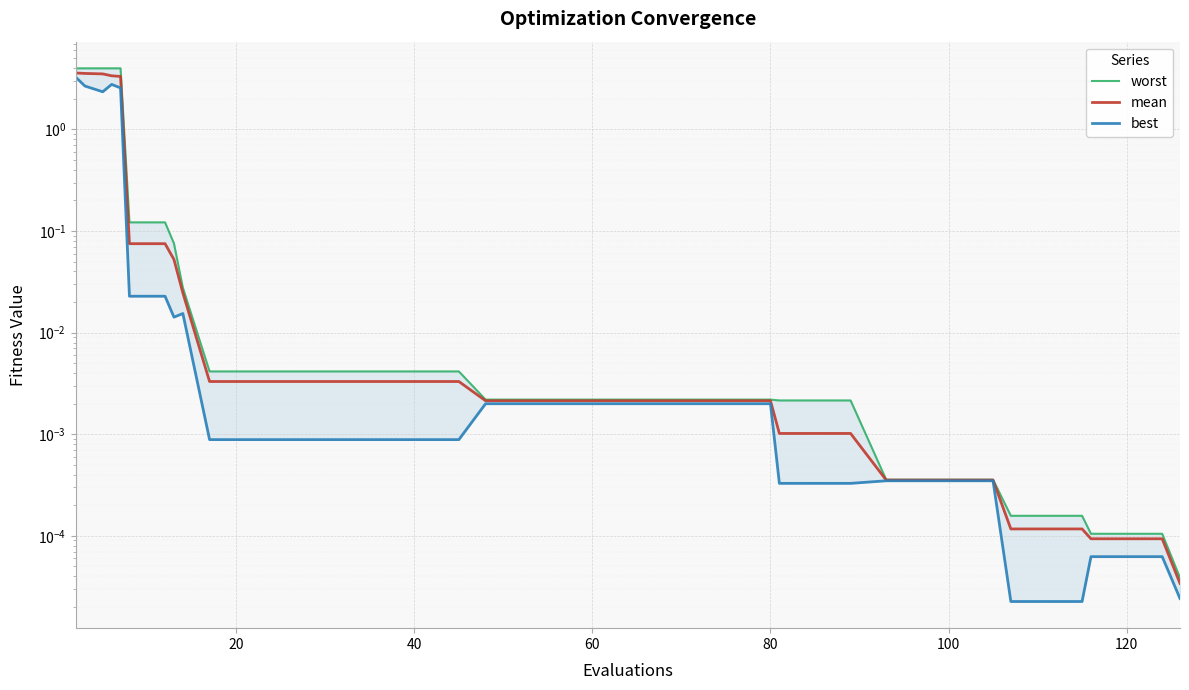

True or false: best and worst cross at least once.

False